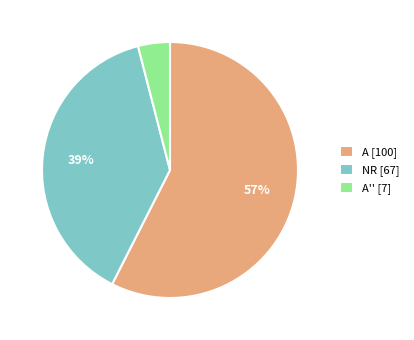

Is the sum of NR [67] and A [100] greater than half?

Yes